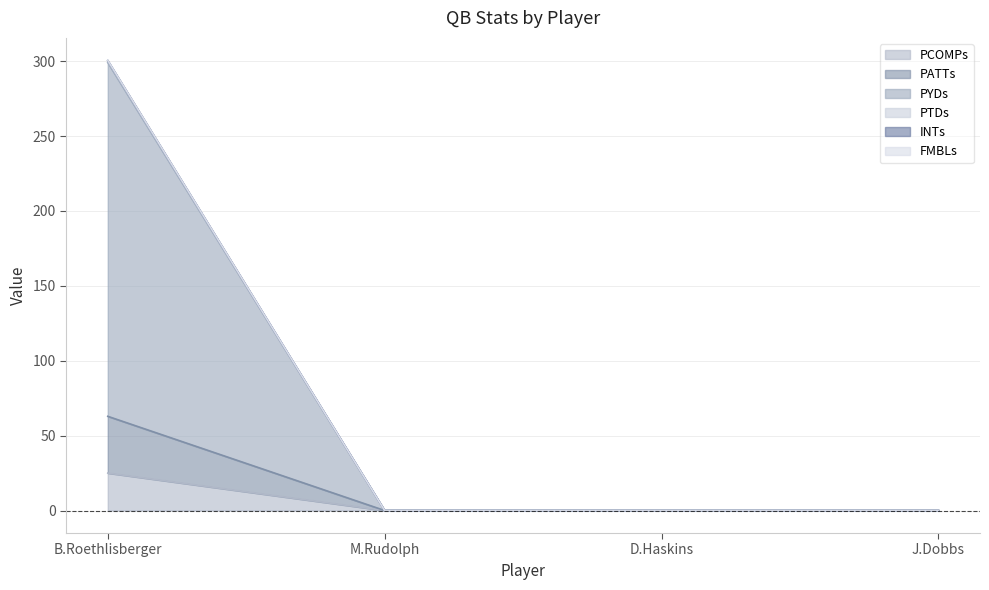

Is it true that PATTs equals 6.2 at B.Roethlisberger?

False